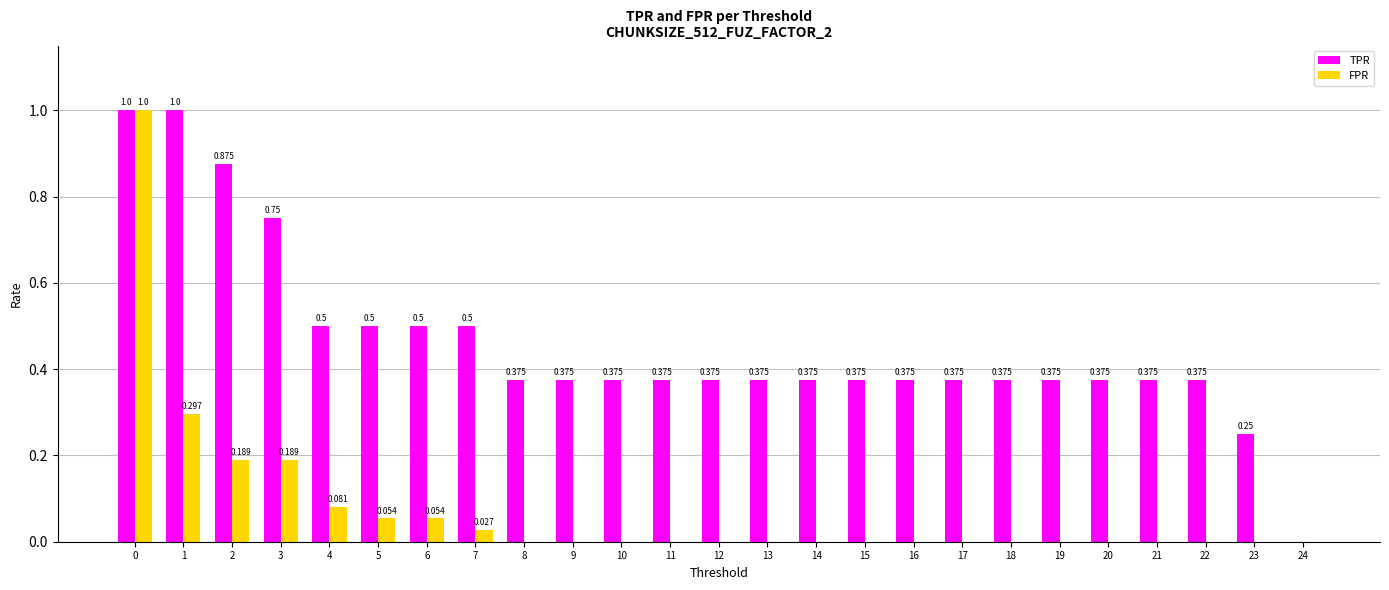

The TPR series shows 0.6 at 20. True or false?

False